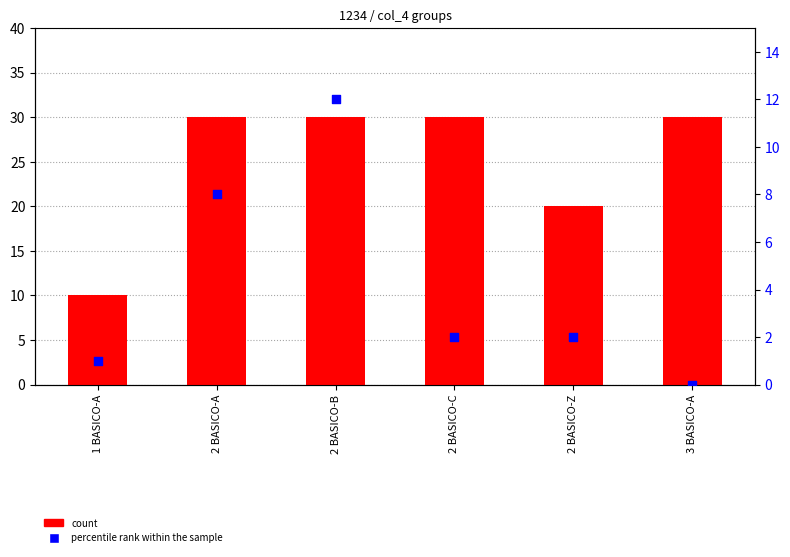

Is the value of count at 2 BASICO-C greater than the value of percentile rank within the sample at 2 BASICO-B?

Yes